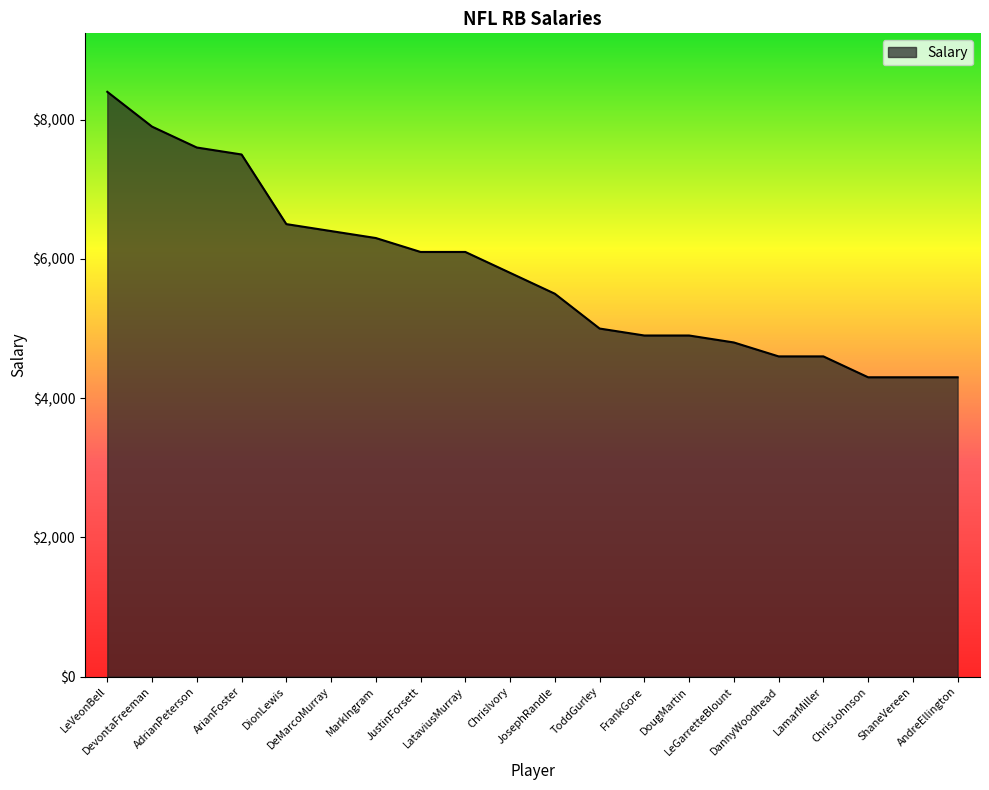

What is the smallest value displayed?

4300